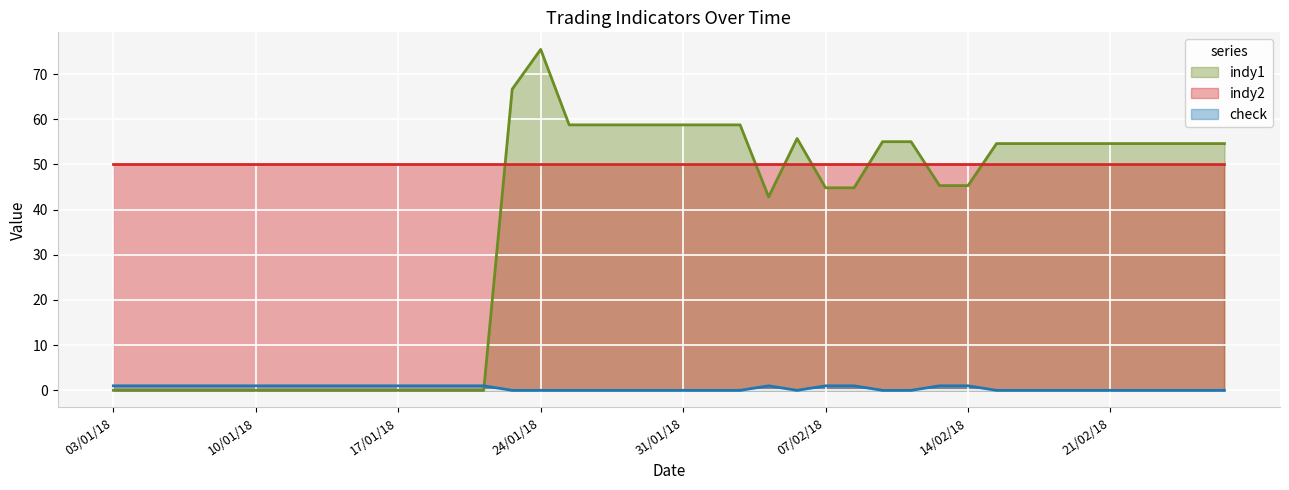

Which series has the largest total across all categories?

indy2